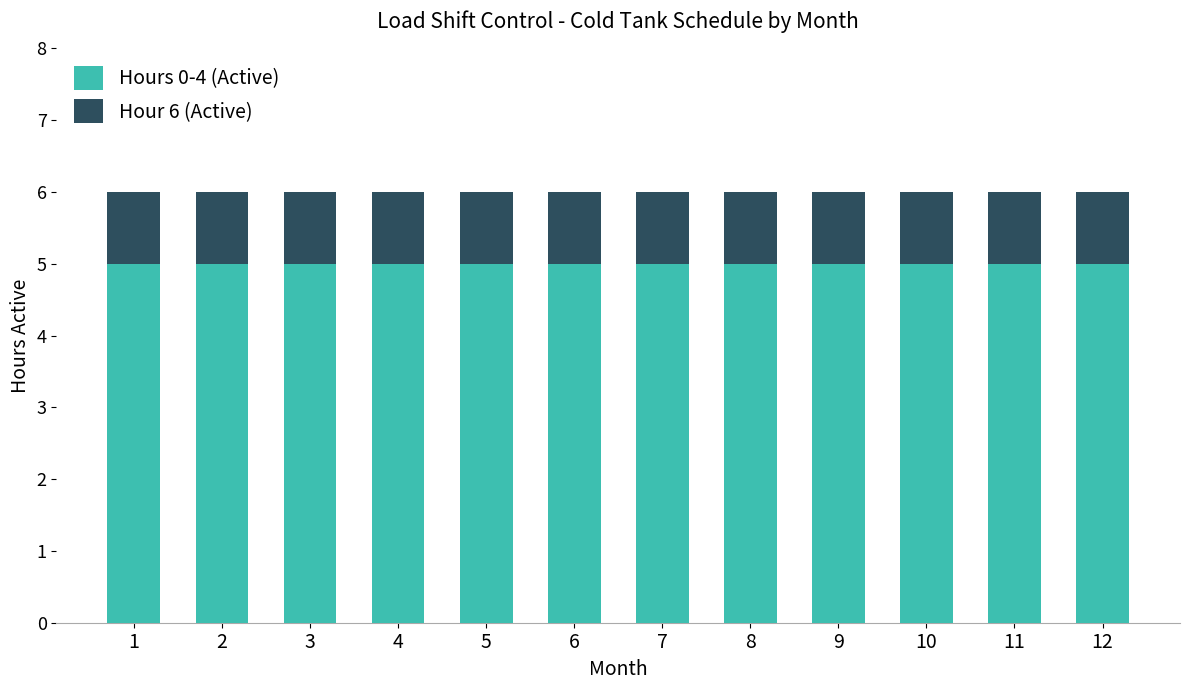

How many bars are there in total?

12